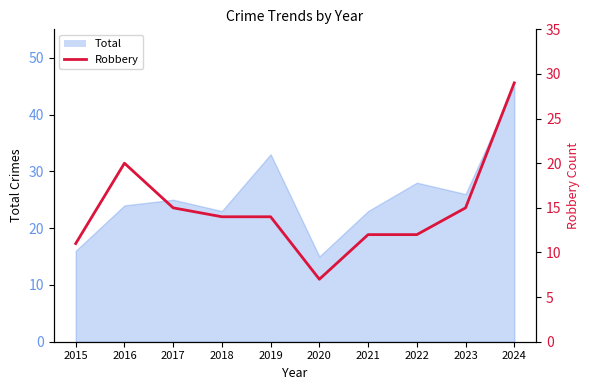

The value at 2021 is 19. True or false?

False